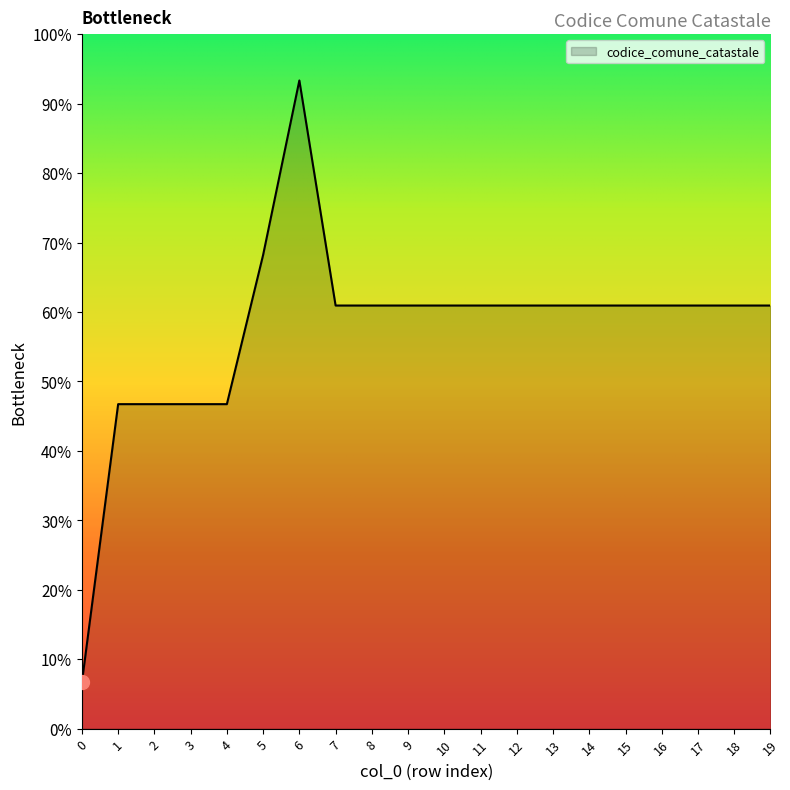

Is this an area chart (filled region under the line)?

Yes